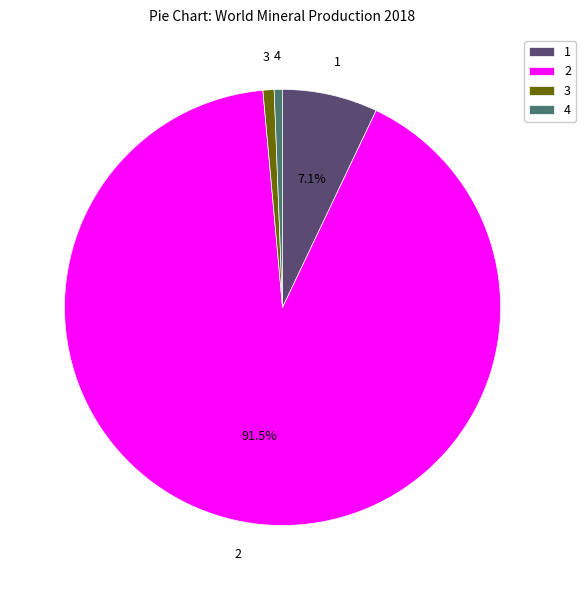

What is the ratio of the value at 2 to the value at 3?

111.0